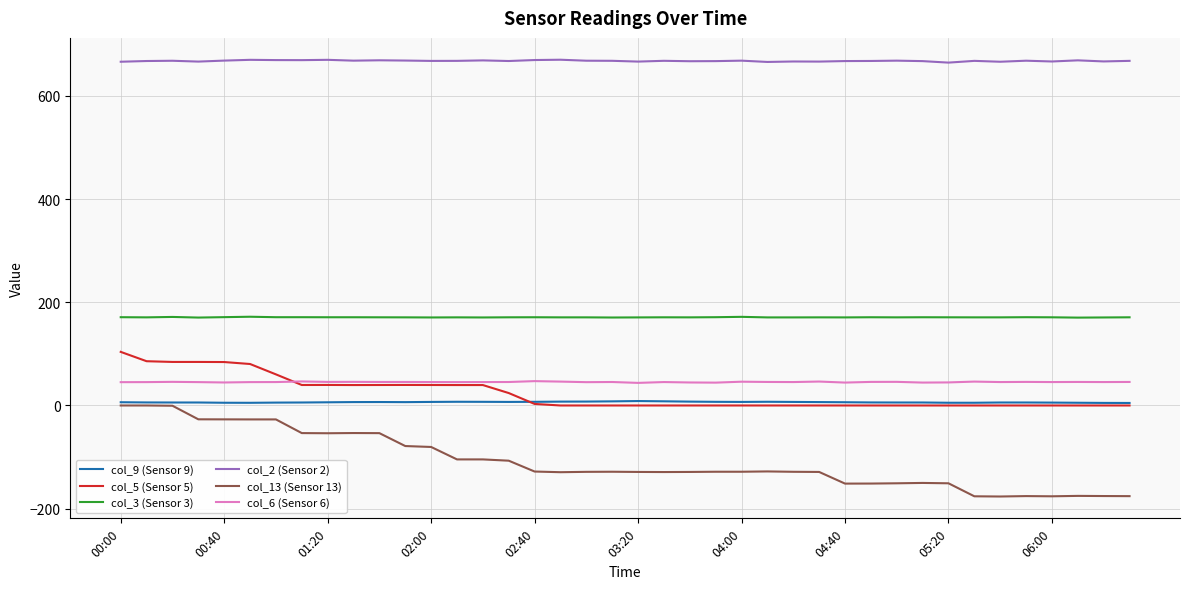

What is the minimum value shown in the chart?

-176.4